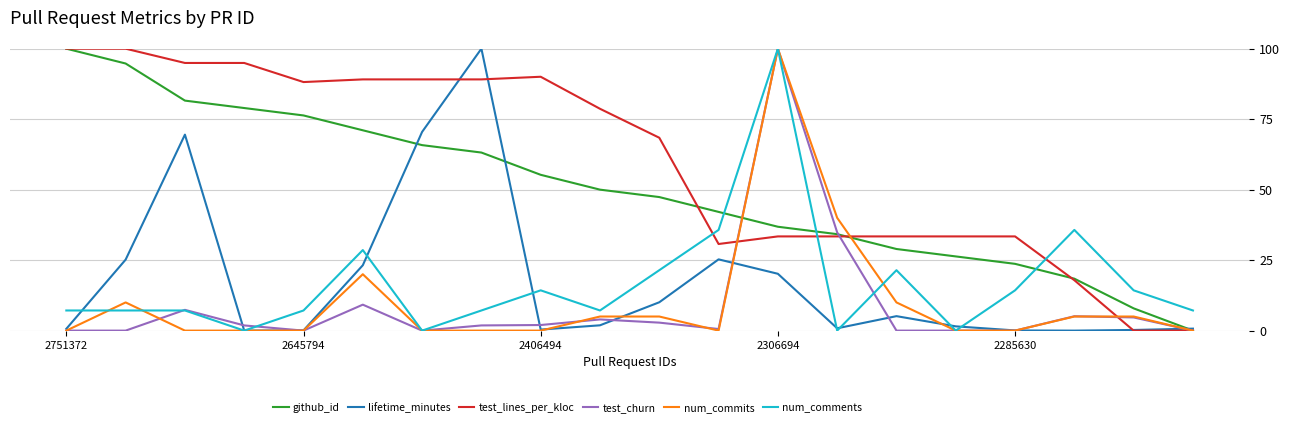

What is the maximum value for lifetime_minutes?

100.0